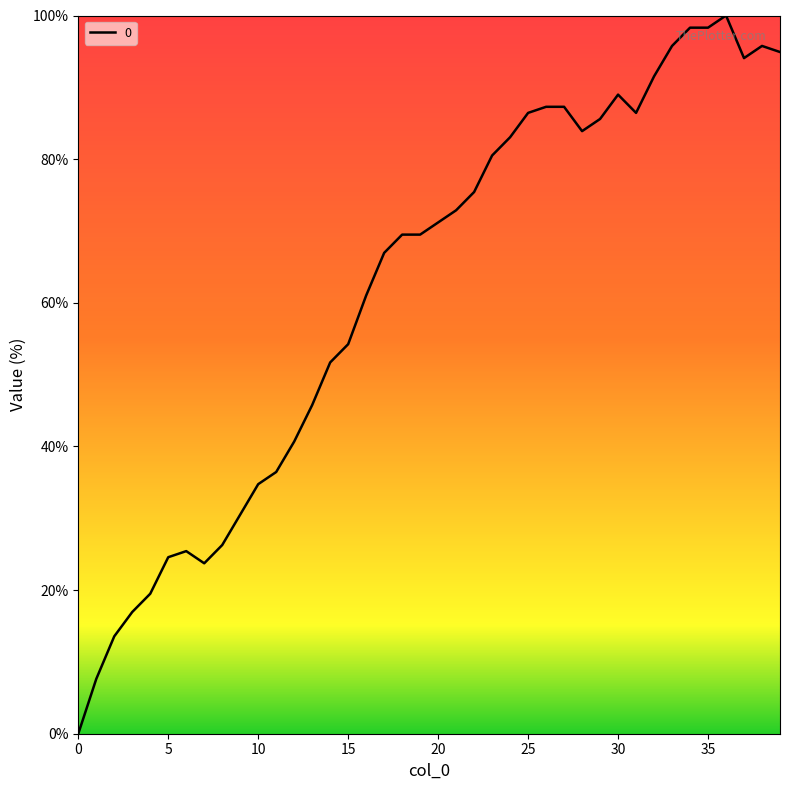

How many positive values are there?

39